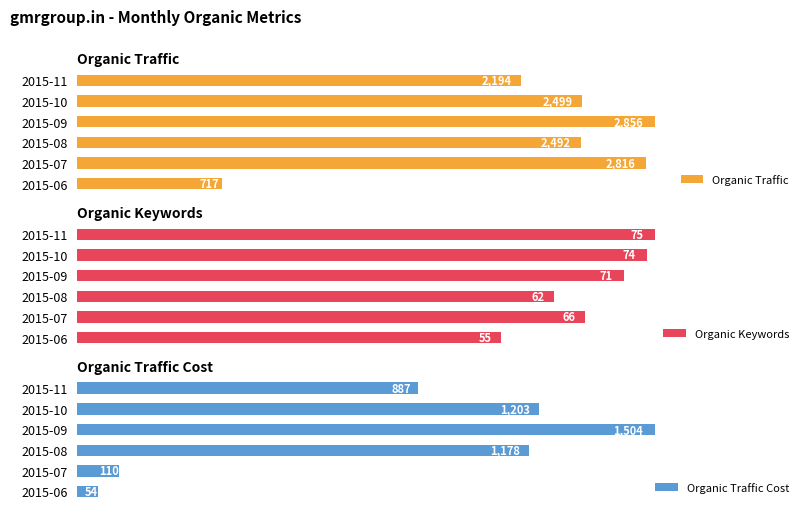

List the labels in order of Organic Traffic value, smallest first.

2015-06, 2015-11, 2015-08, 2015-10, 2015-07, 2015-09